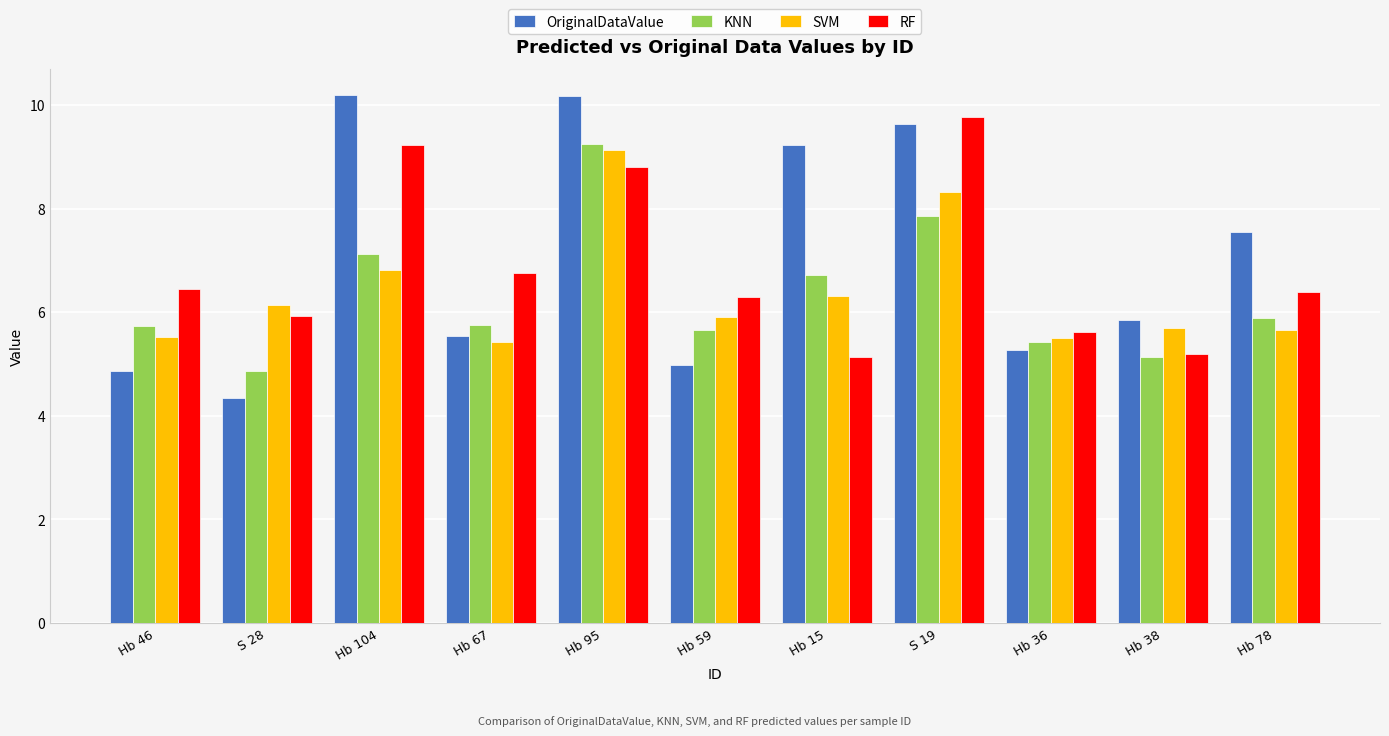

The OriginalDataValue series shows 2.5 at S 28. True or false?

False